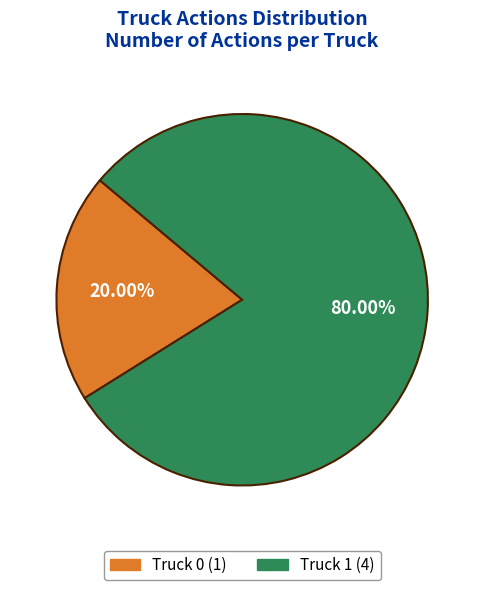

To the nearest percent, what is the average slice percentage?

50%